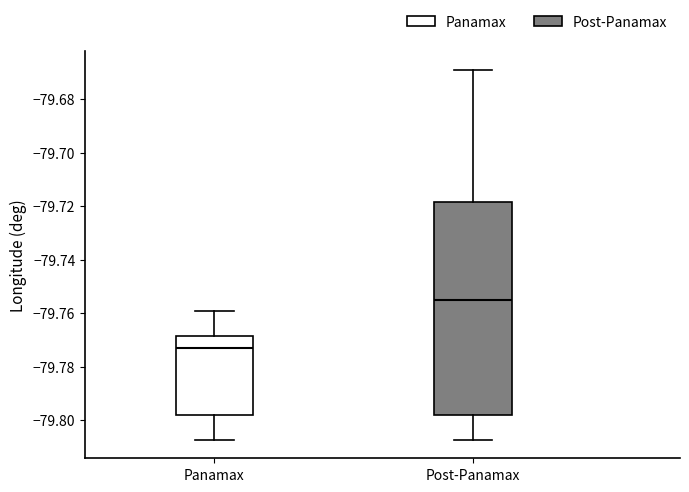

Which box has the highest median line?

Post-Panamax